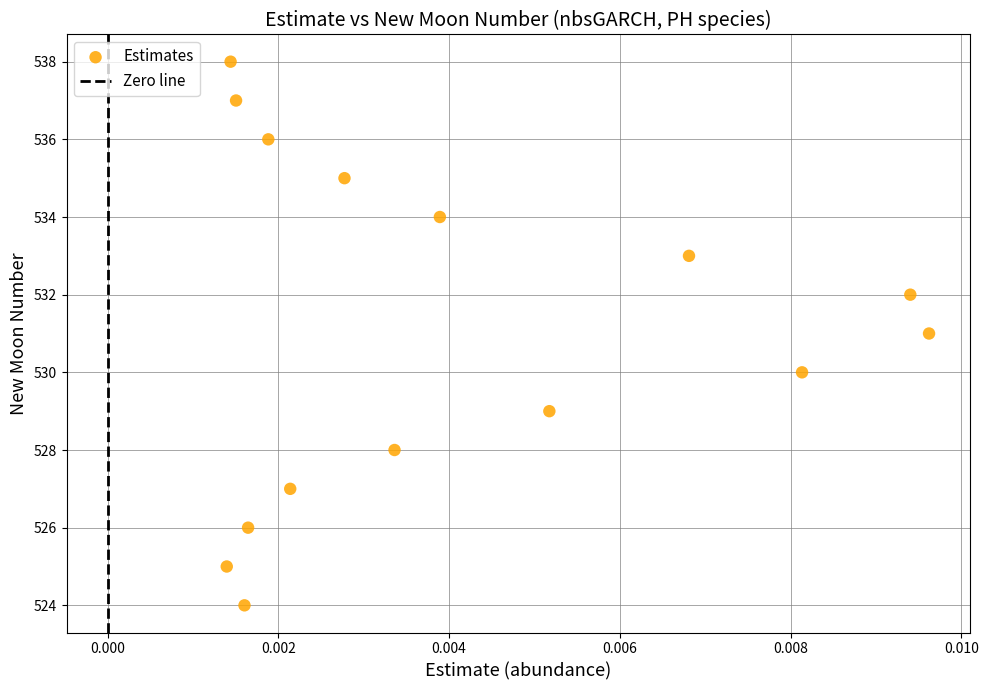

What is the range of Y values (max minus min)?

14